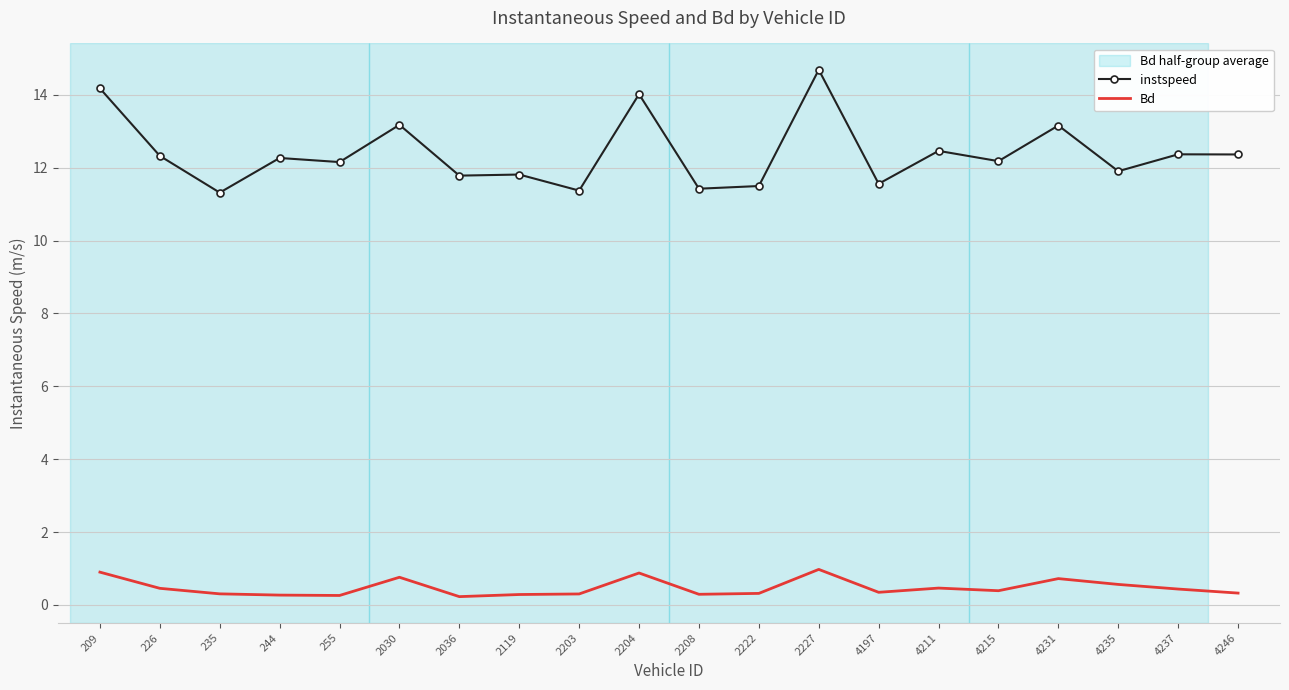

What is the sum of all Bd values?

9.4